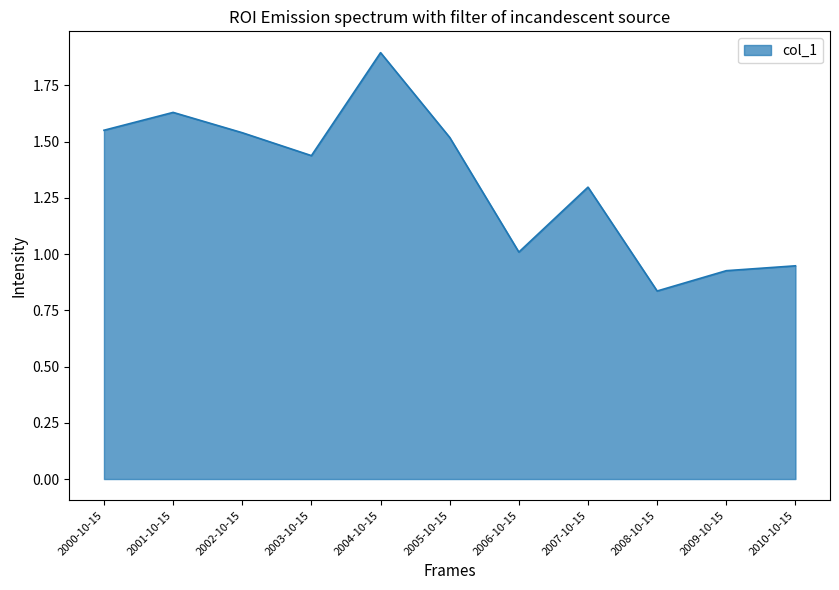

Which has a higher value, 2003-10-15 or 2007-10-15?

2003-10-15